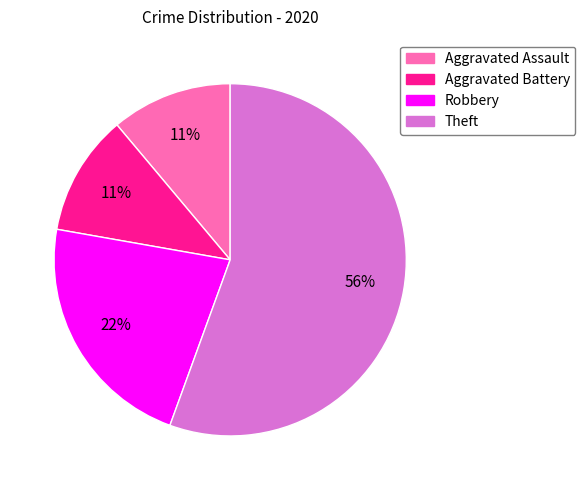

Does any single category account for the majority?

Yes